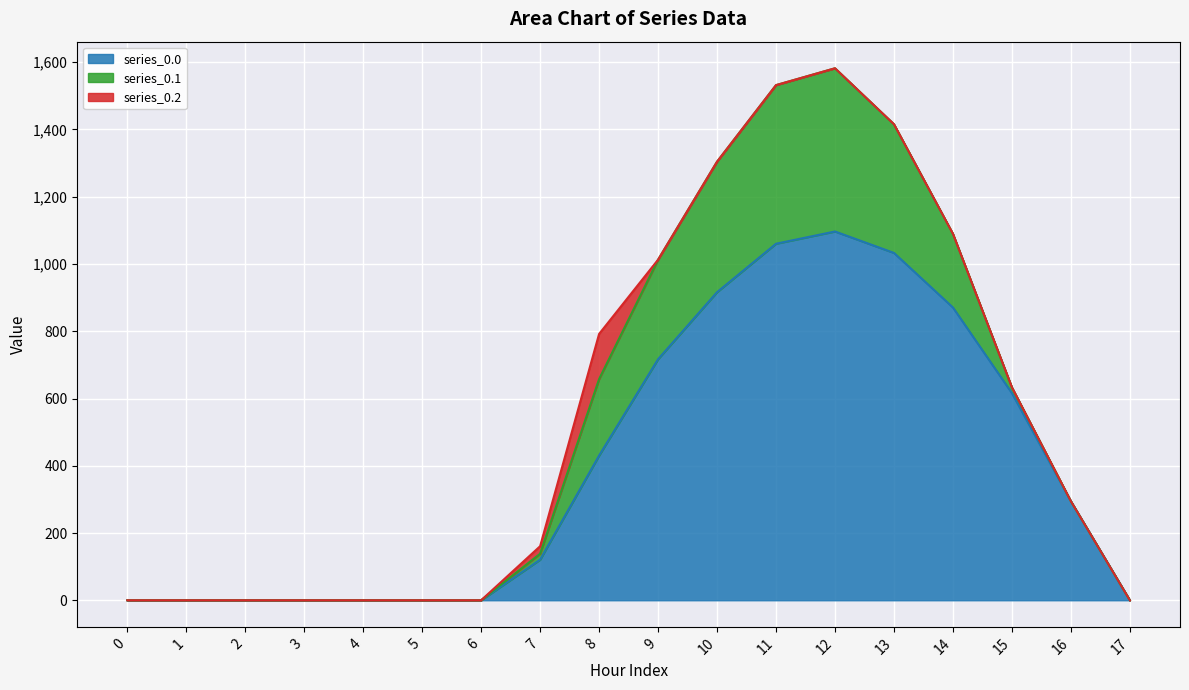

Which series changed the most between 9 and 13?

series_0.0